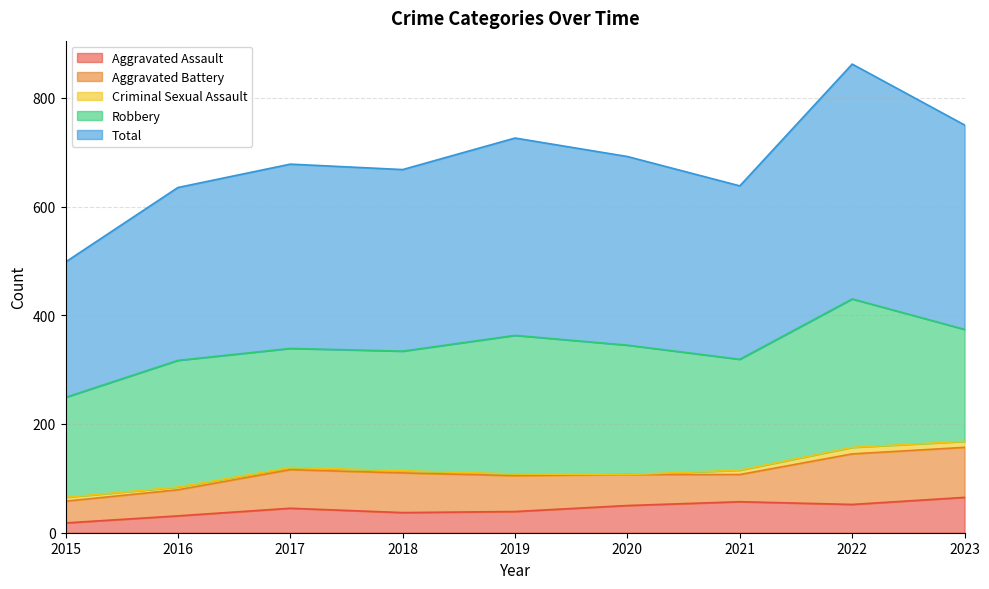

The value of Robbery at 2023 is 325. True or false?

False